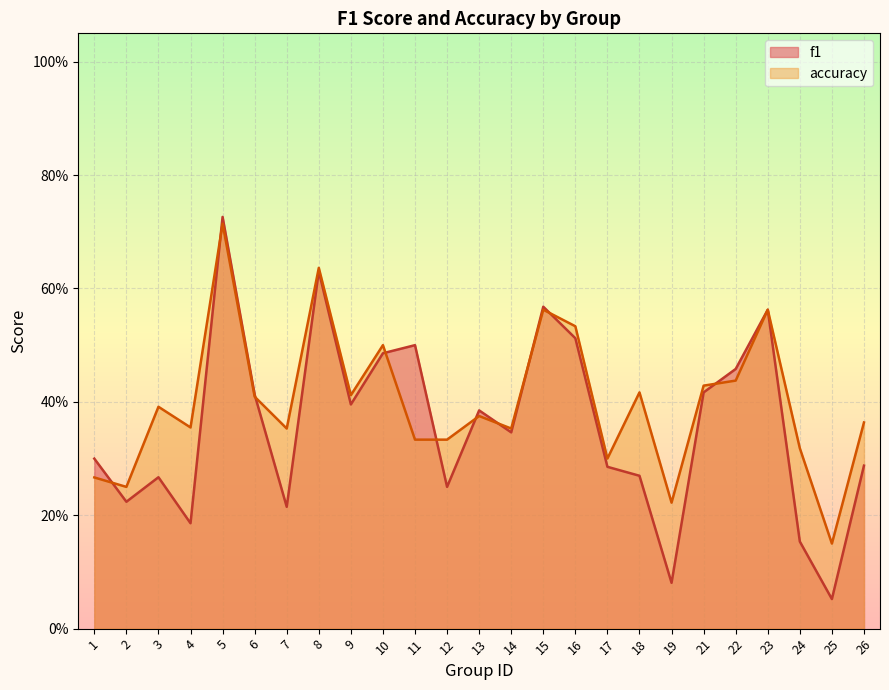

What is the value of the f1 point at the 21st from the left?

0.5